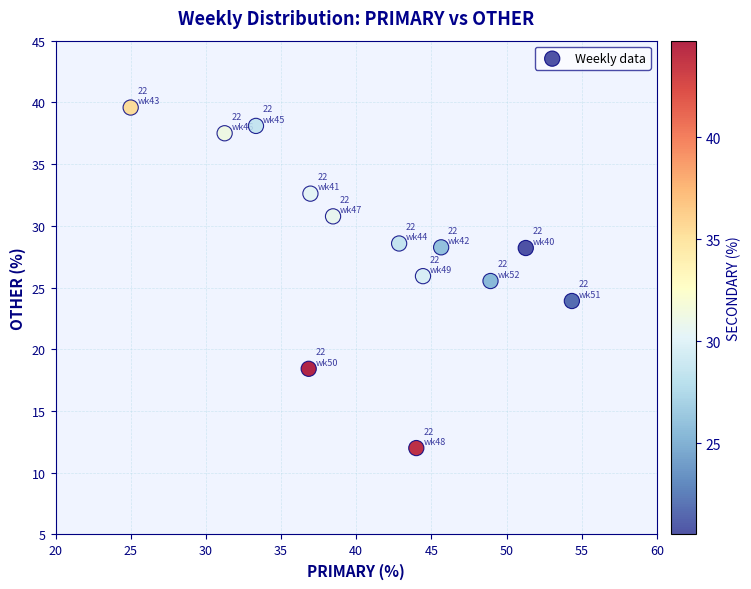

What is the range of X values (max minus min)?

29.3